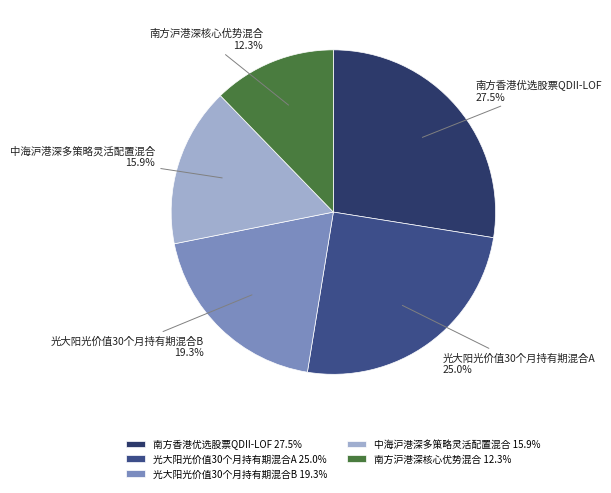

How much of the chart is everything except 南方香港优选股票QDII-LOF?

72.5%